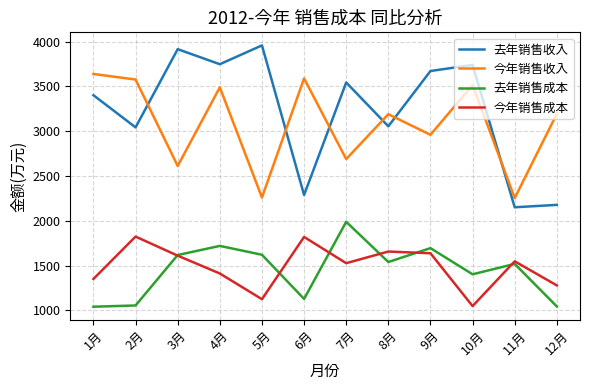

List the series in order of their peak value, highest first.

去年销售收入, 今年销售收入, 去年销售成本, 今年销售成本